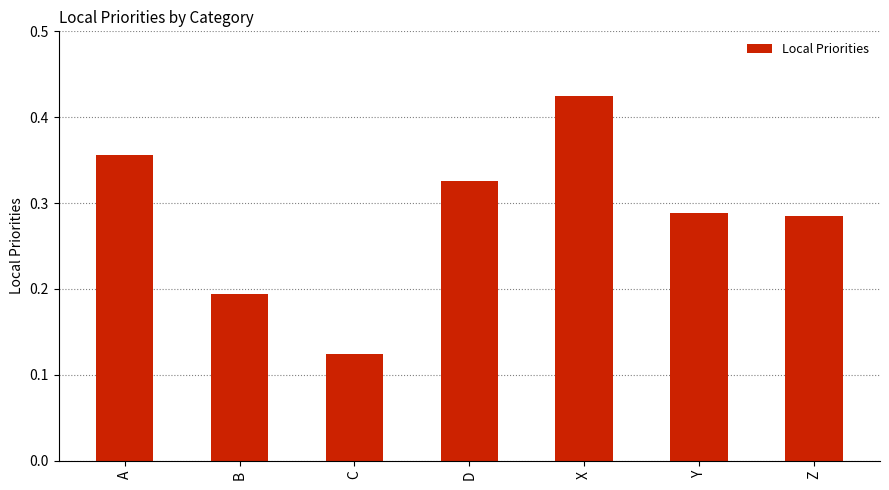

Which category has the highest value across all series?

X